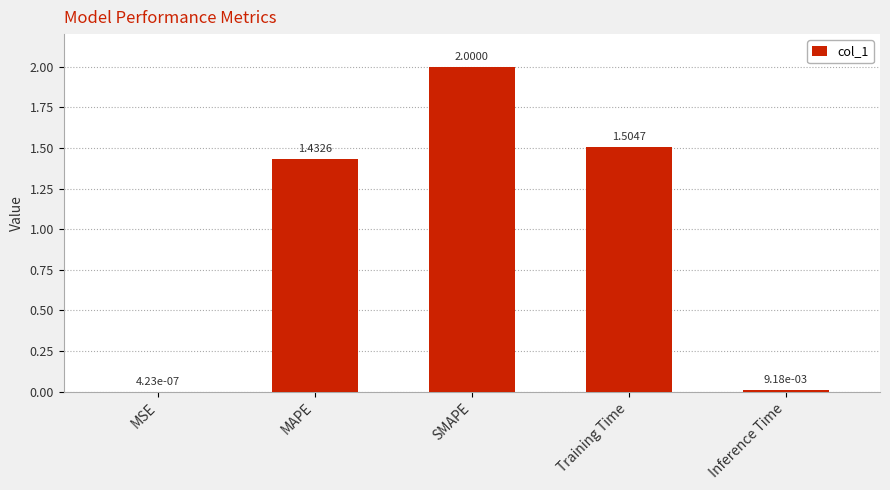

What is the greatest value displayed?

2.0